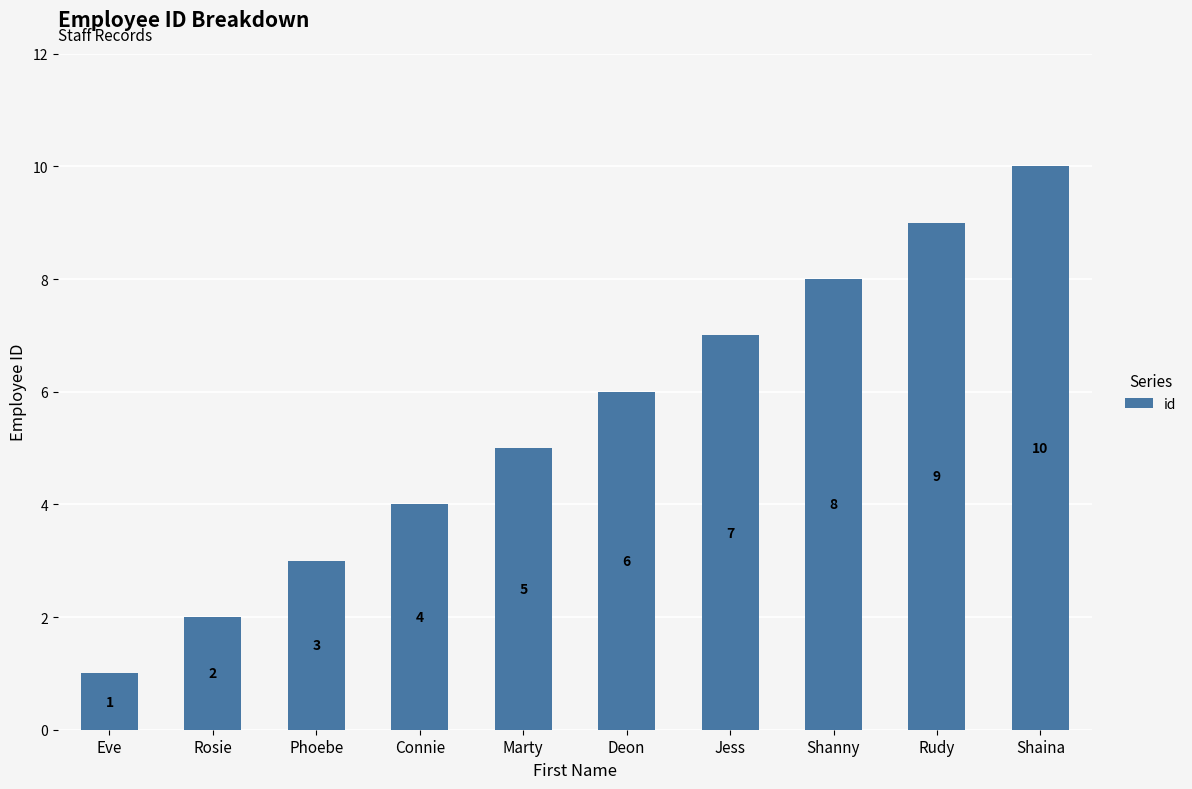

What position from the right is Rudy?

2